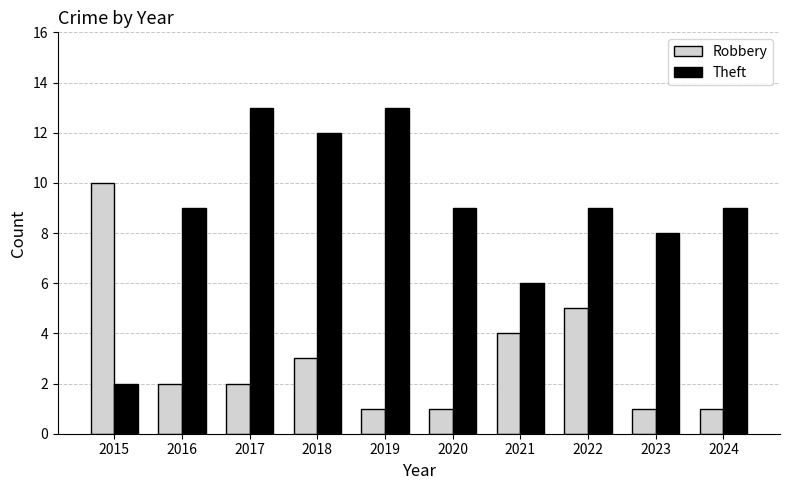

Does the chart contain any negative values?

No